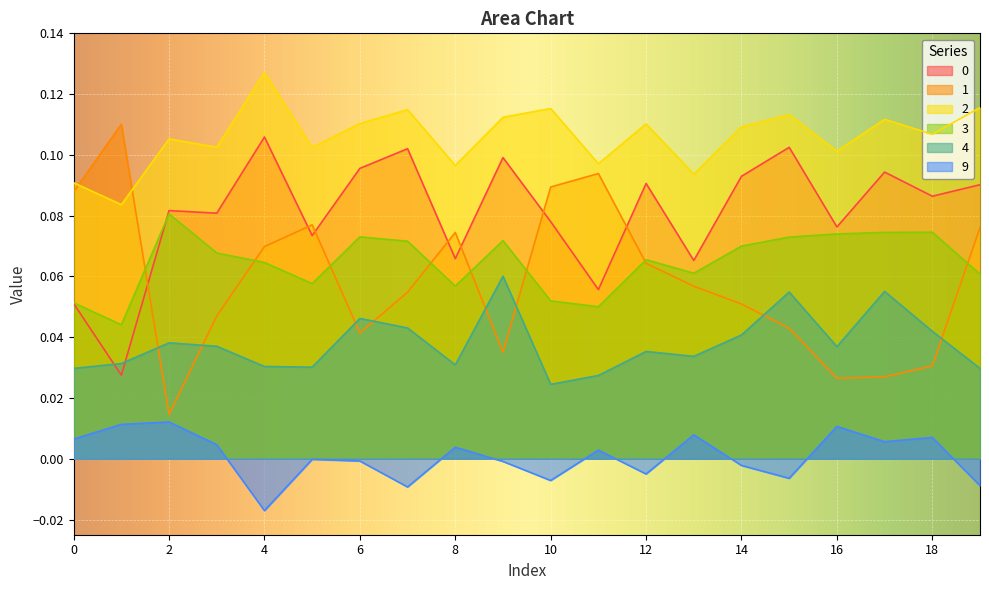

Reading left to right, list all the values displayed in this chart.

0: 0.1	0.0	0.1	0.1	0.1	0.1	0.1	0.1	0.1	0.1	0.1	0.1	0.1	0.1	0.1	0.1	0.1	0.1	0.1	0.1
1: 0.1	0.1	0.0	0.0	0.1	0.1	0.0	0.1	0.1	0.0	0.1	0.1	0.1	0.1	0.1	0.0	0.0	0.0	0.0	0.1
2: 0.1	0.1	0.1	0.1	0.1	0.1	0.1	0.1	0.1	0.1	0.1	0.1	0.1	0.1	0.1	0.1	0.1	0.1	0.1	0.1
3: 0.1	0.0	0.1	0.1	0.1	0.1	0.1	0.1	0.1	0.1	0.1	0.1	0.1	0.1	0.1	0.1	0.1	0.1	0.1	0.1
4: 0.0	0.0	0.0	0.0	0.0	0.0	0.0	0.0	0.0	0.1	0.0	0.0	0.0	0.0	0.0	0.1	0.0	0.1	0.0	0.0
9: 0.0	0.0	0.0	0.0	-0.0	-0.0	-0.0	-0.0	0.0	-0.0	-0.0	0.0	-0.0	0.0	-0.0	-0.0	0.0	0.0	0.0	-0.0